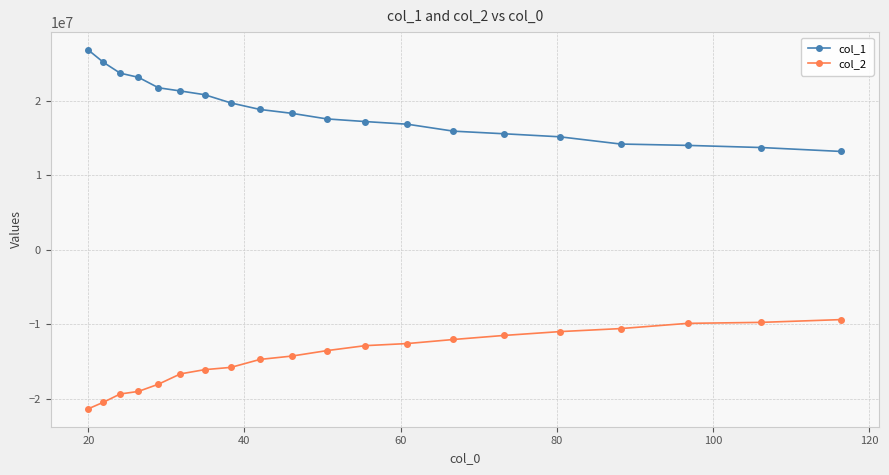

What is the value of the col_1 point at the 11th from the left?

17570176.6